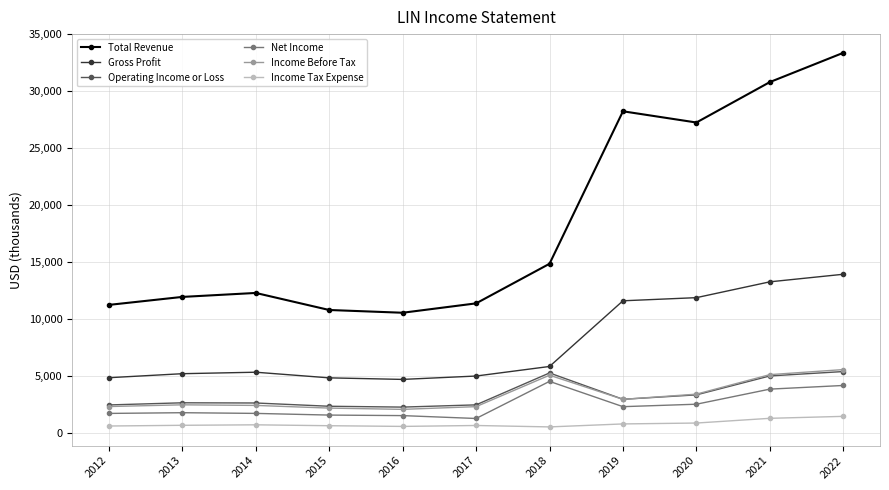

At how many categories does at least one series exceed 22866?

4